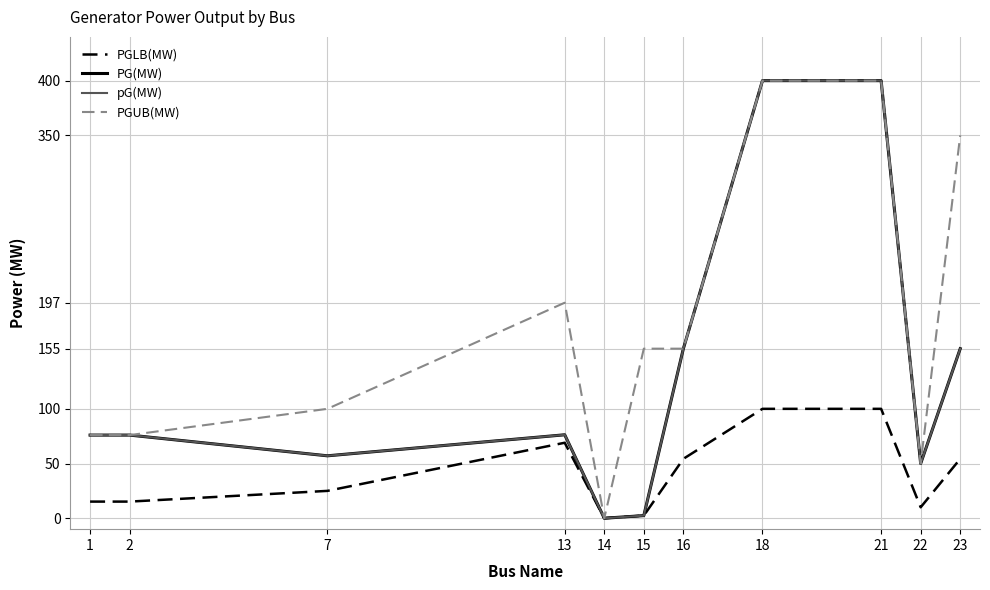

Rank the categories by pG(MW) value from lowest to highest.

14, 15, 22, 7, 1, 2, 13, 16, 23, 18, 21